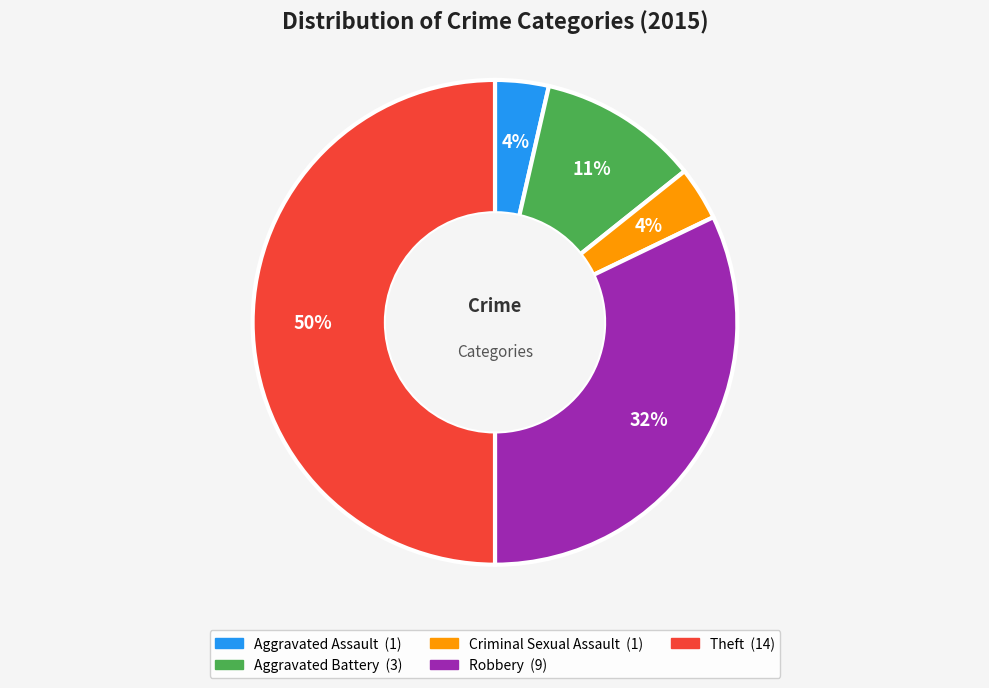

Does Aggravated Battery represent more than half of the total?

No